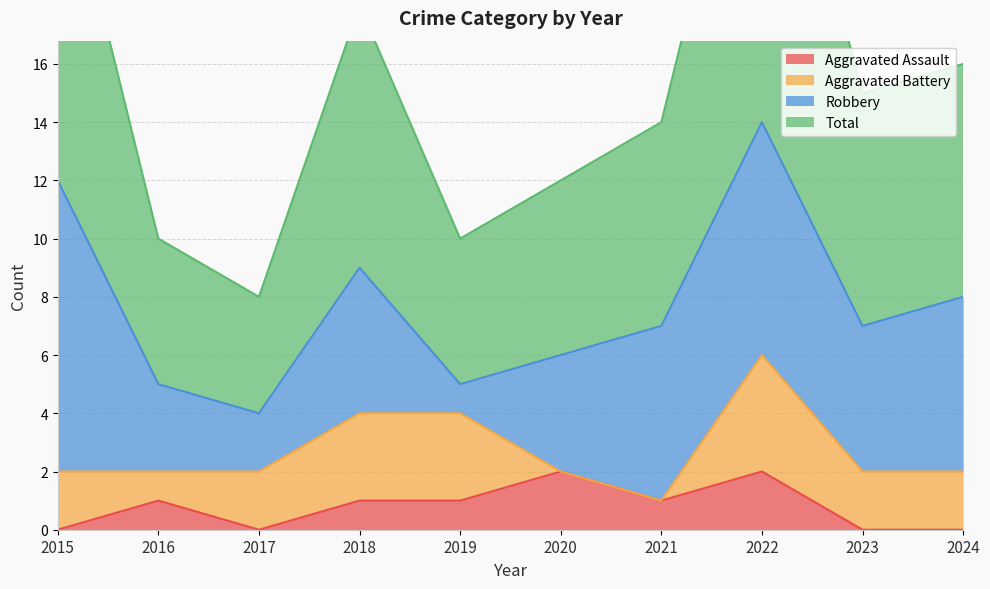

True or false: Total has a value of 10 at 2019.

True